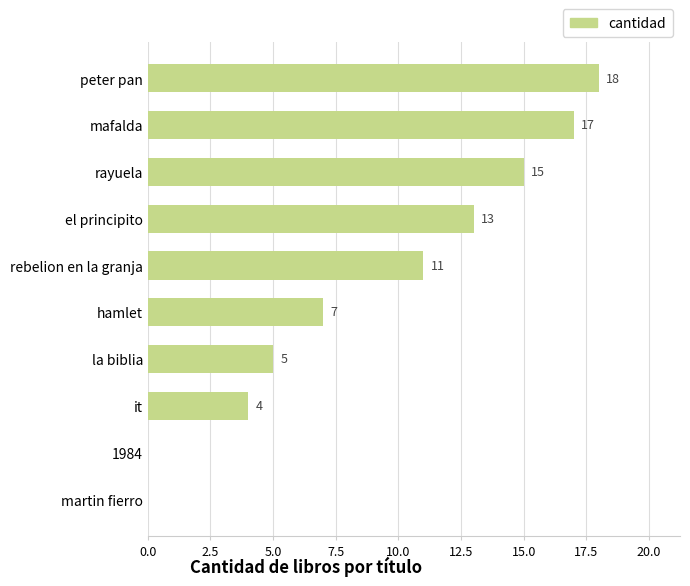

The value at el principito is 13. True or false?

True